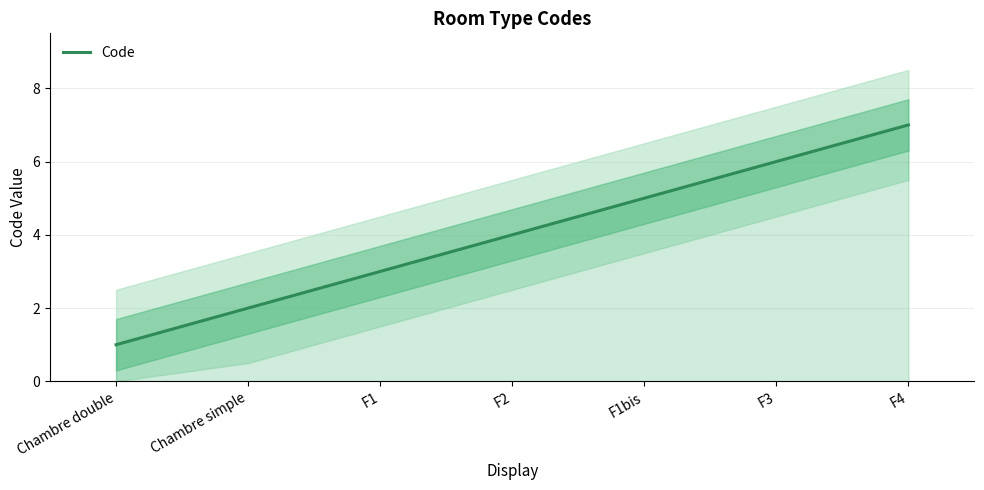

How many values are below 4?

3